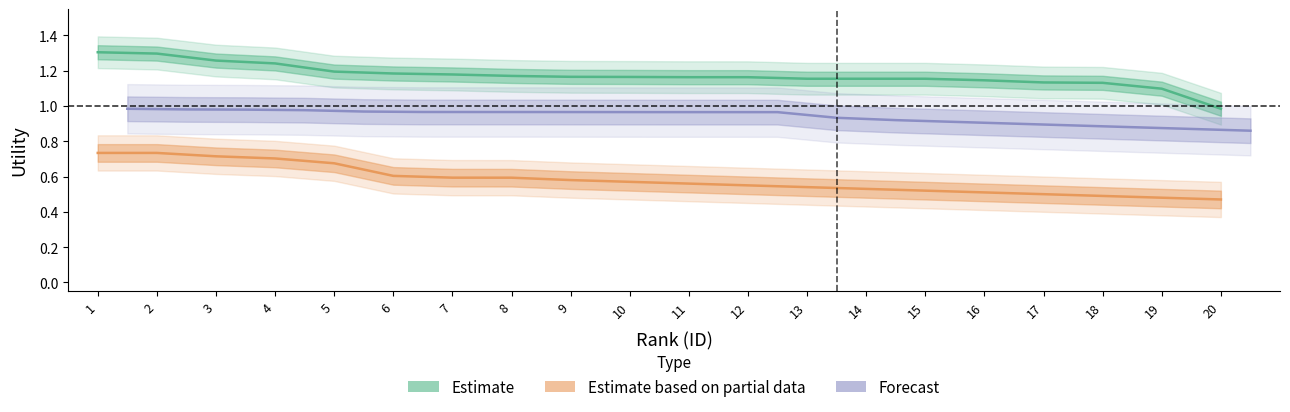

Reading right to left, extract all data points from this chart.

readmitted: 1.0	1.1	1.1	1.1	1.1	1.2	1.2	1.2	1.2	1.2	1.2	1.2	1.2	1.2	1.2	1.2	1.2	1.3	1.3	1.3
gender_age: 0.5	0.5	0.5	0.5	0.5	0.5	0.5	0.5	0.6	0.6	0.6	0.6	0.6	0.6	0.6	0.7	0.7	0.7	0.7	0.7
other: 0.9	0.9	0.9	0.9	0.9	0.9	0.9	0.9	1.0	1.0	1.0	1.0	1.0	1.0	1.0	1.0	1.0	1.0	1.0	1.0